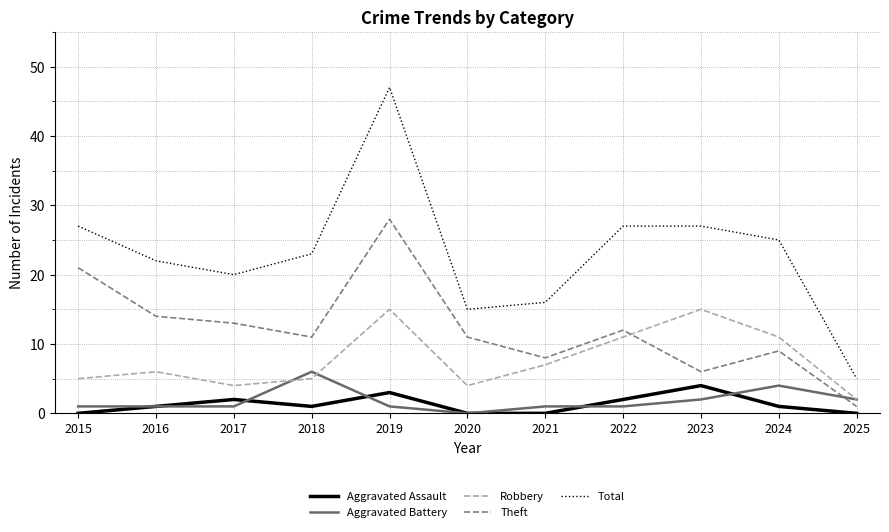

At which label does Theft reach its peak?

2019